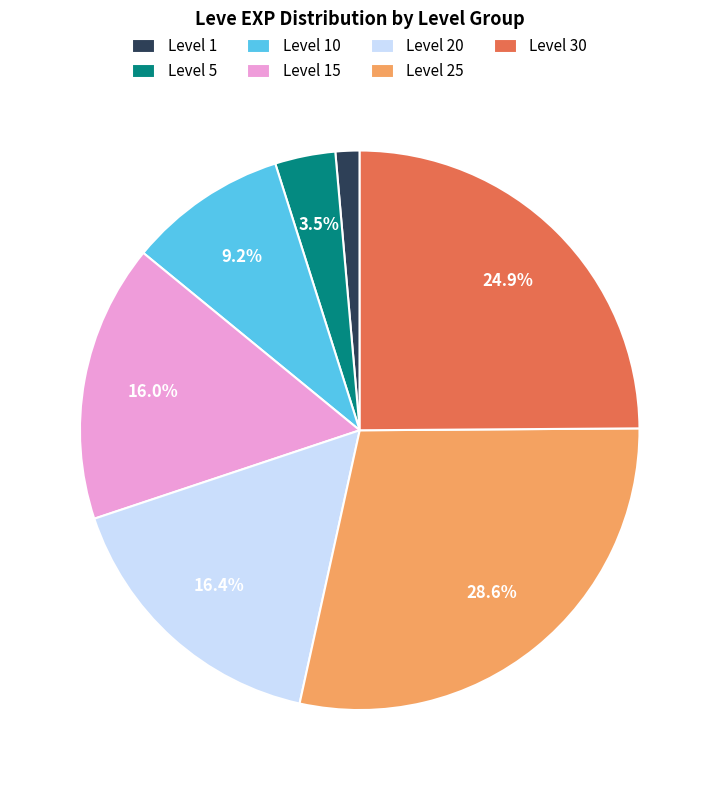

To the nearest percent, what is the difference between the largest and smallest slice percentages?

27%